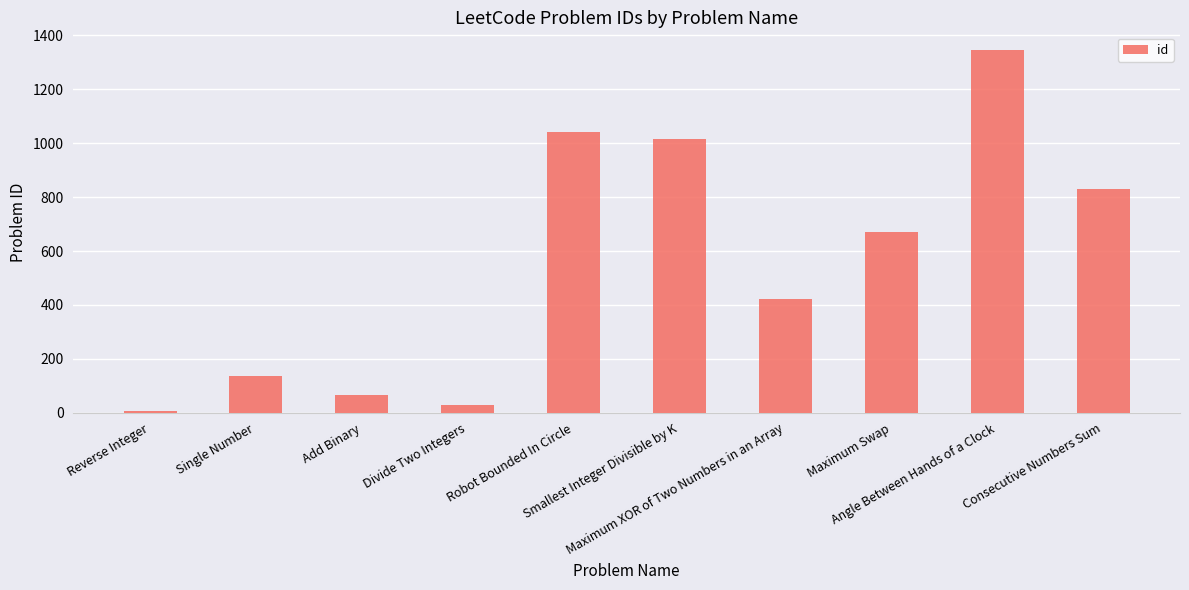

Reading left to right, what are all the values shown in this chart?

7	136	67	29	1041	1015	421	670	1344	829